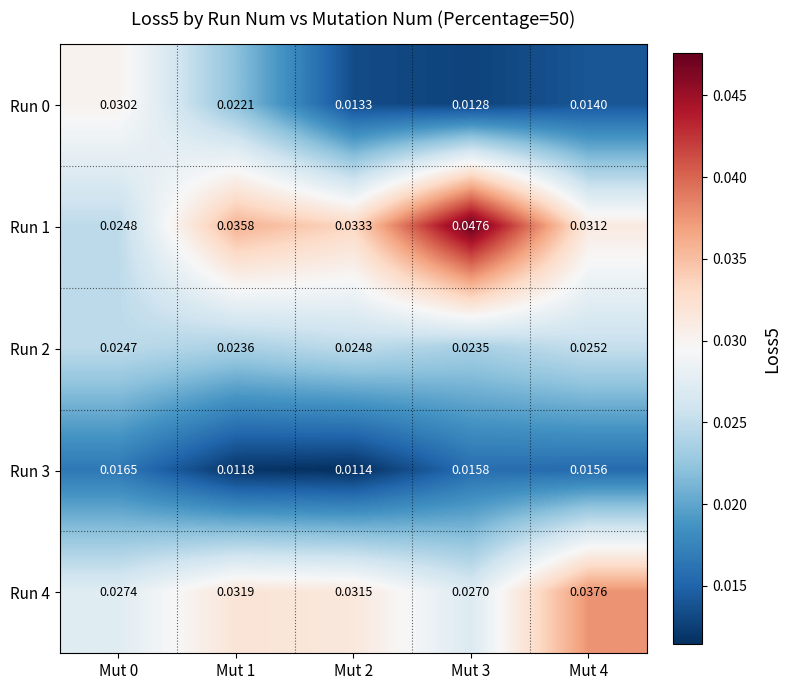

Which series has the largest range (max minus min)?

Run 1